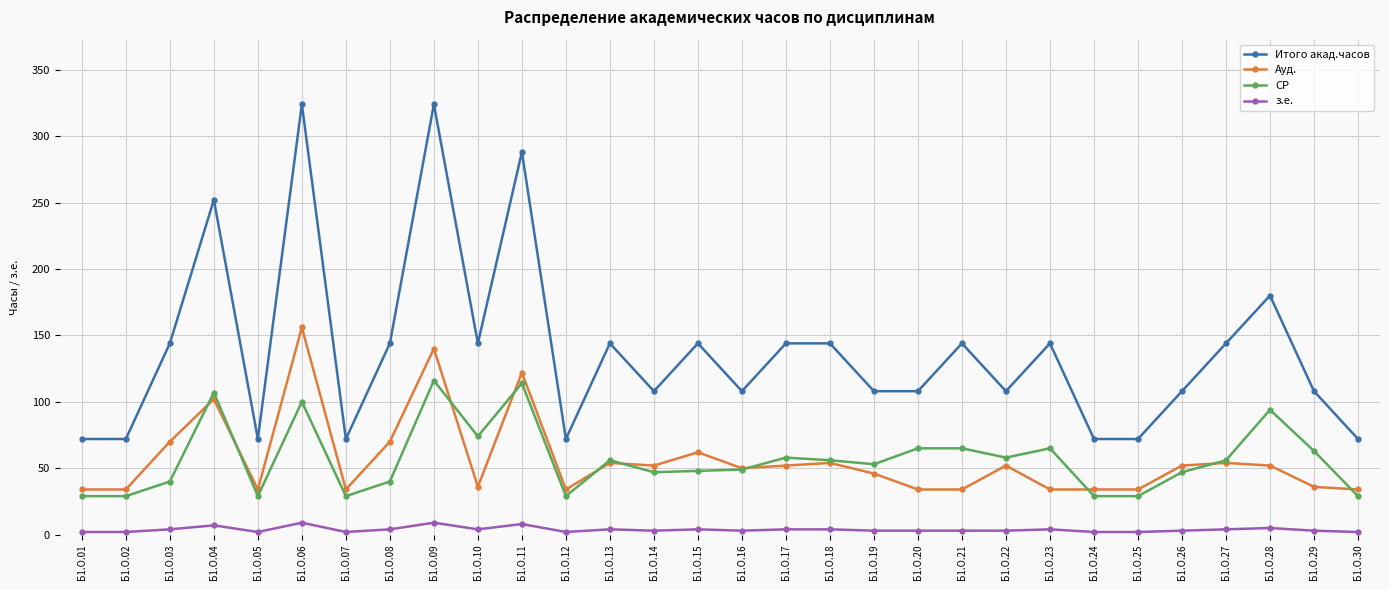

What is the difference between the second highest and second lowest values in the з.е. series?

7